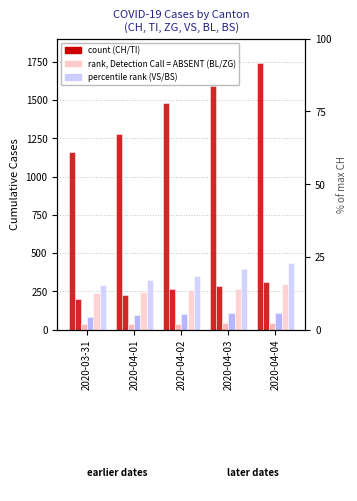

Is it true that BL equals 396 at 2020-04-02?

False